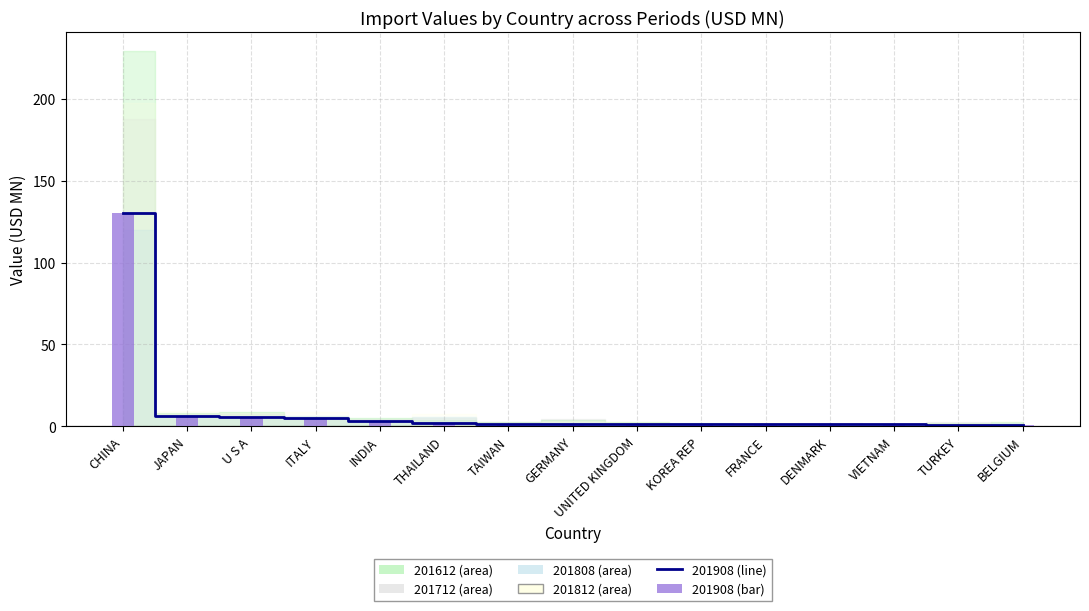

What is the sum of all values?

165.4